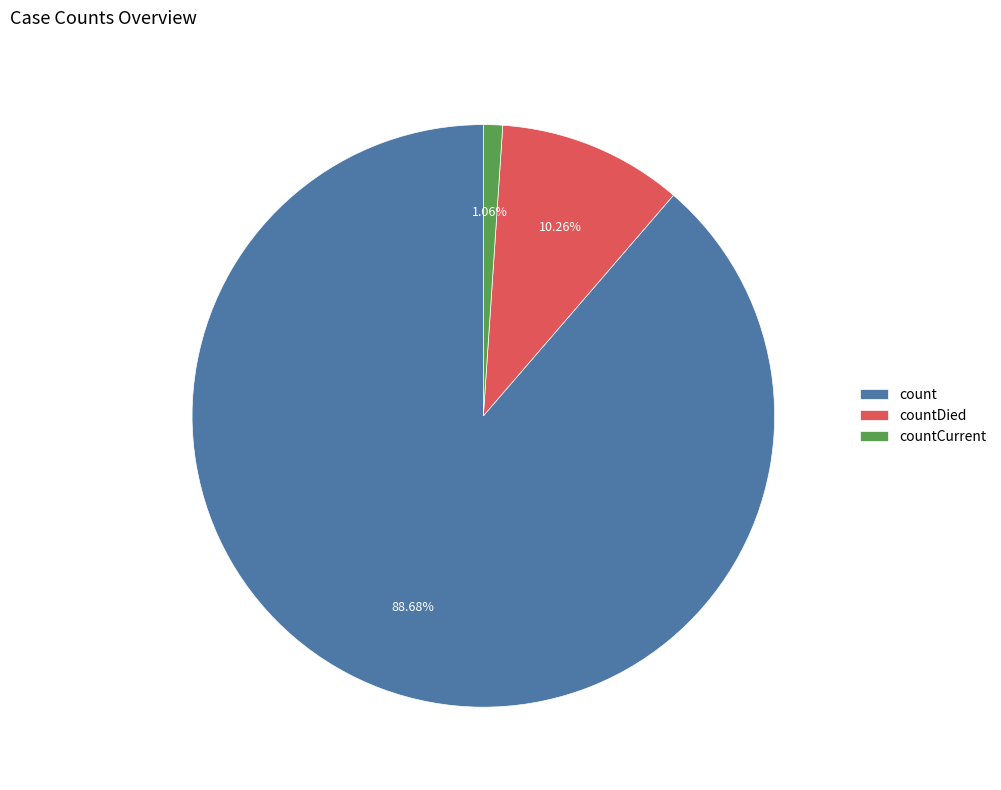

To the nearest percent, what is the average slice percentage?

33%